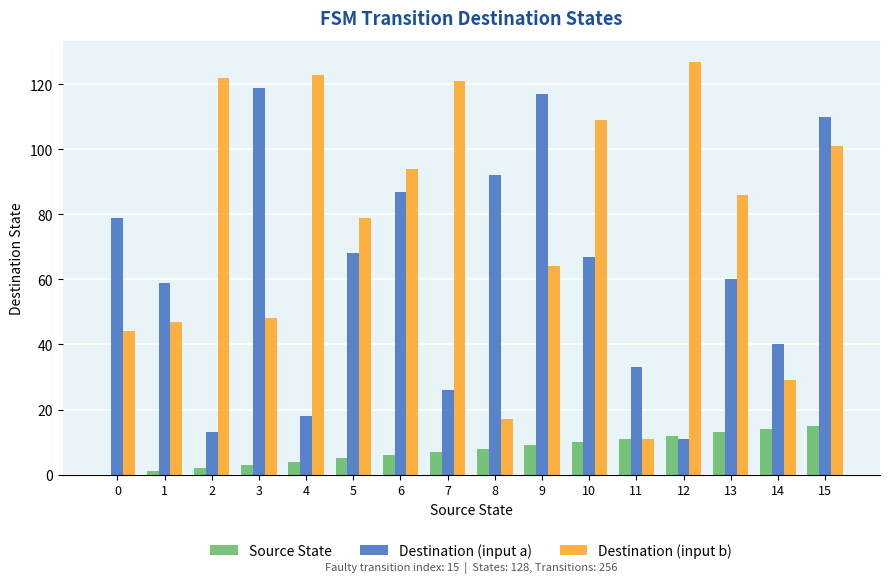

The value of Destination (input b) at 2 is 122. True or false?

True